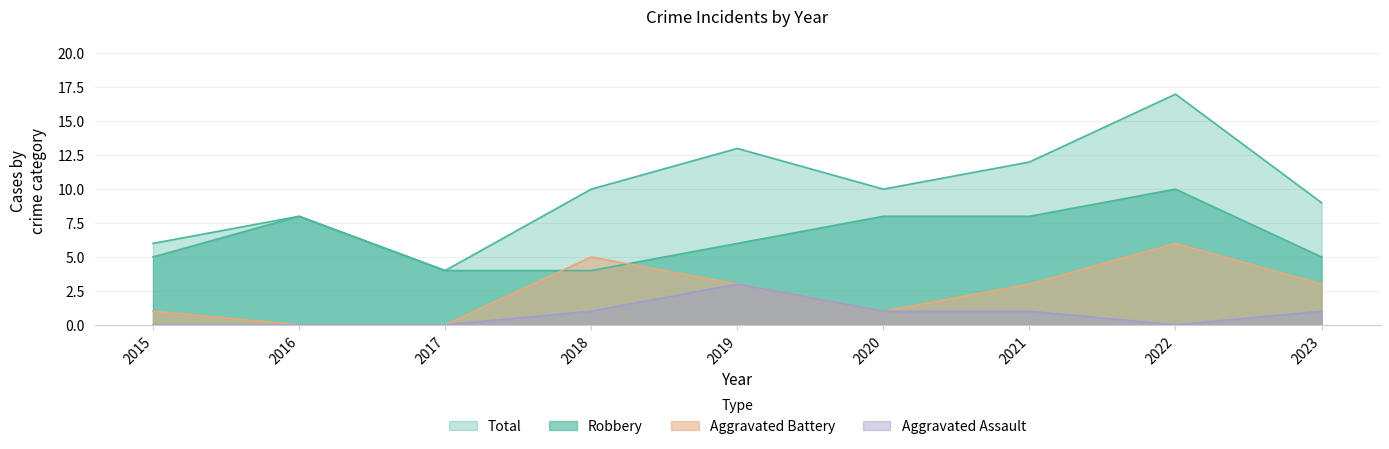

The Aggravated Battery series shows -3 at 2016. True or false?

False